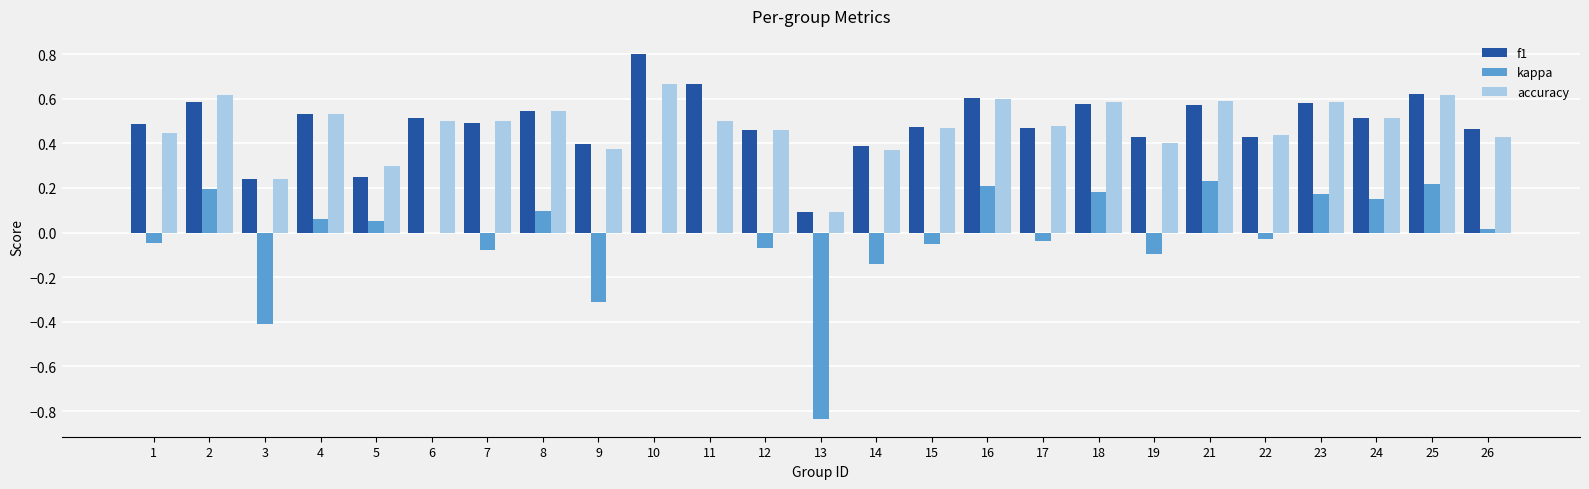

What is the sum of all accuracy values?

11.8